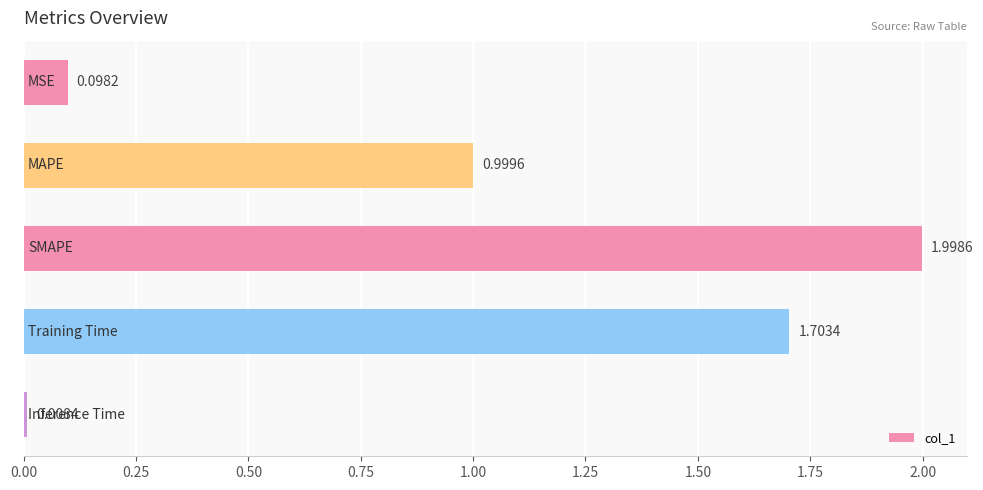

What is the difference between the second highest and minimum values?

1.7